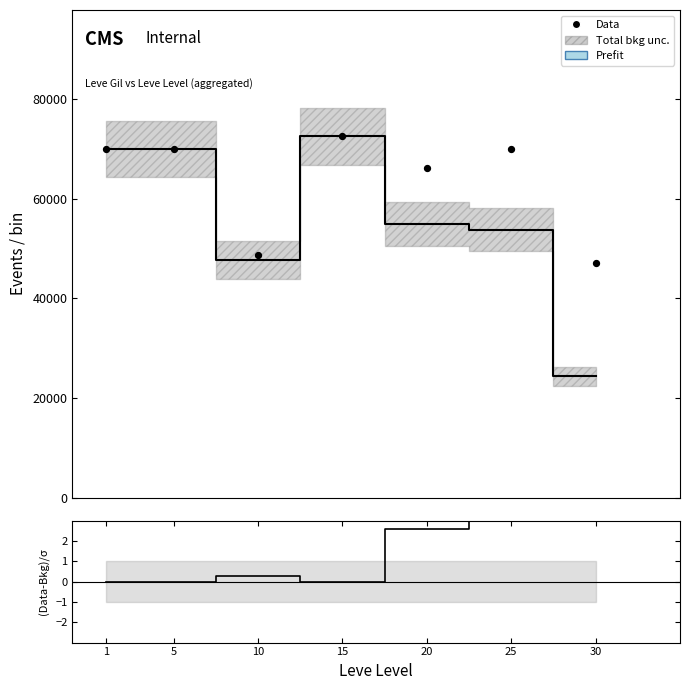

Is the value of Data at 20 greater than the value of Prefit at 5?

No